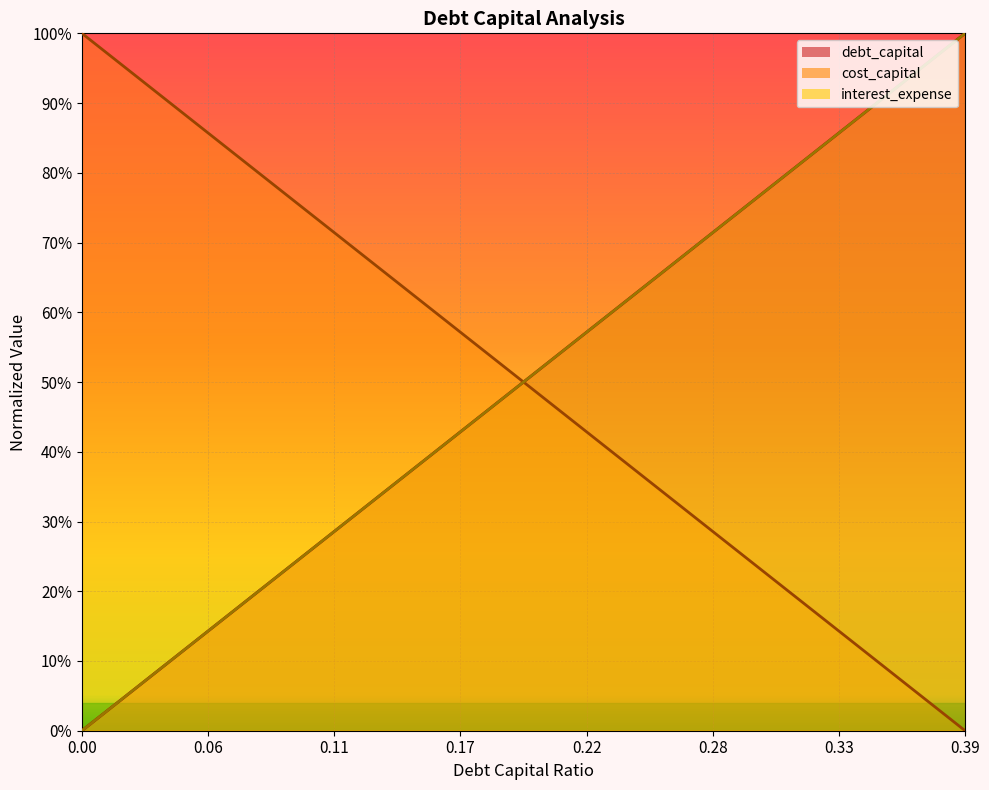

True or false: interest_expense and debt_capital cross at least once.

True